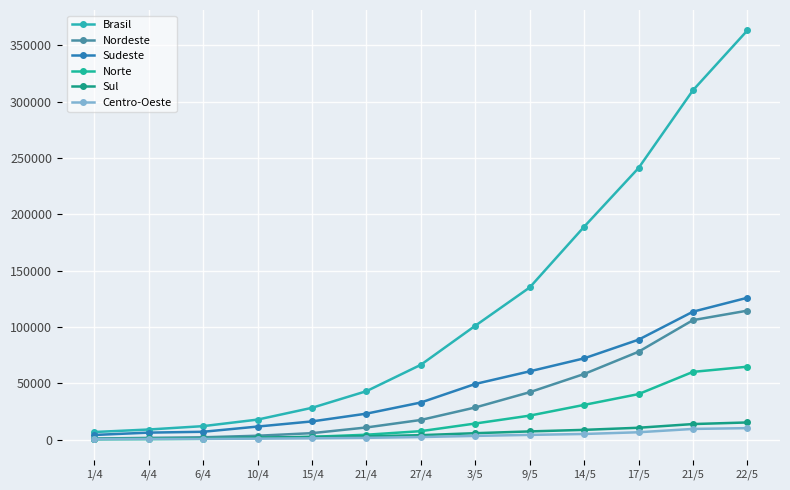

The Norte series shows 64790 at 22/5. True or false?

True